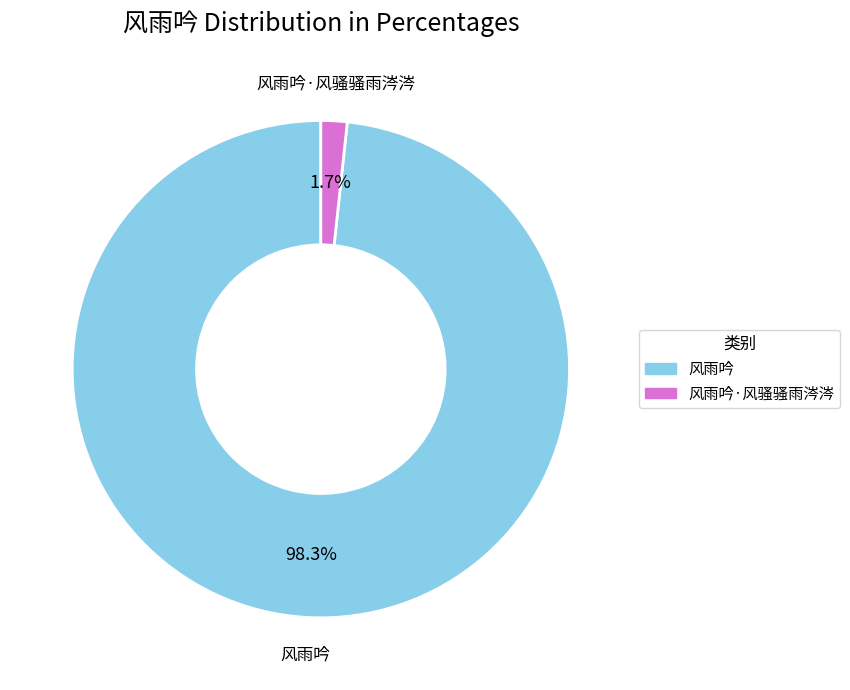

Is there a majority slice in this chart?

Yes